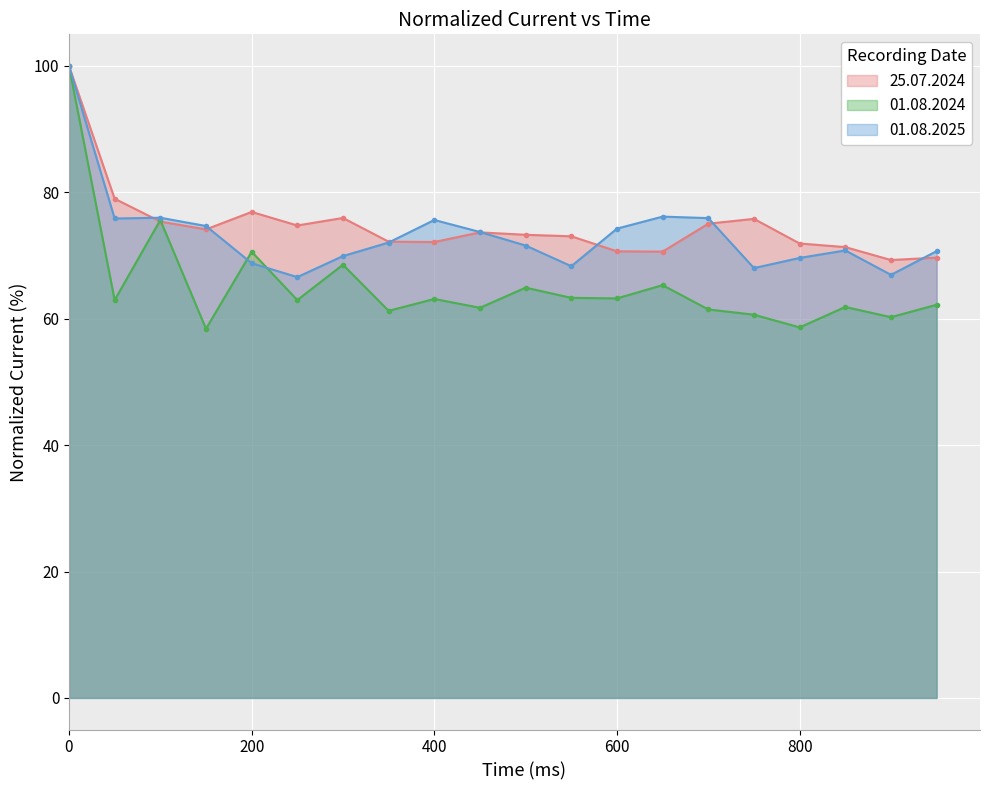

True or false: 01.08.2025 has more than 1 points higher than both neighbors.

True